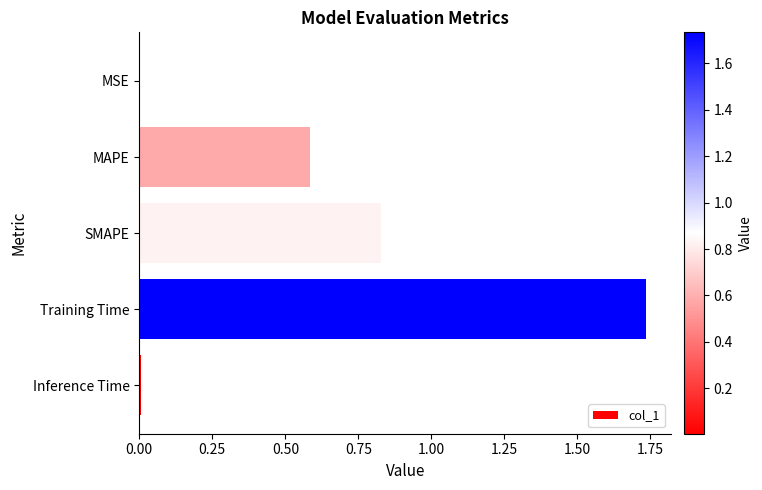

The value at MAPE is 0.6. True or false?

True